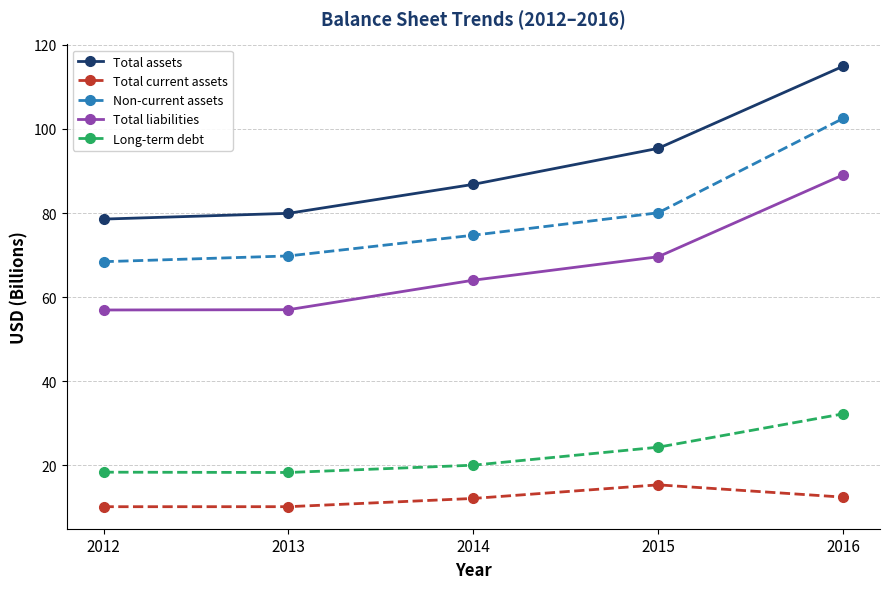

Which label corresponds to the largest value in the chart?

2016